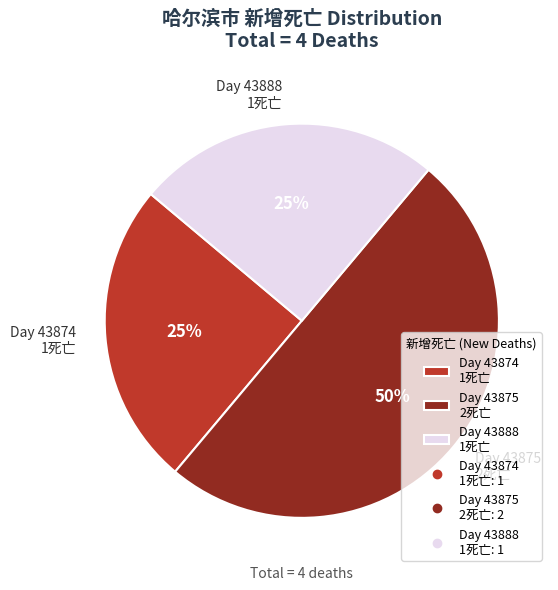

The Day 43888 1死亡 slice represents 33% of the pie. True or false?

False